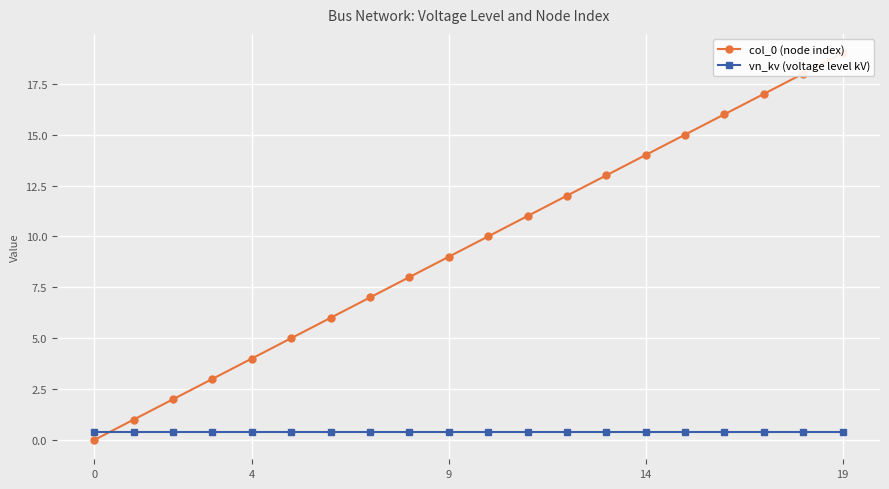

What is the difference between the highest and lowest values at 17?

16.6